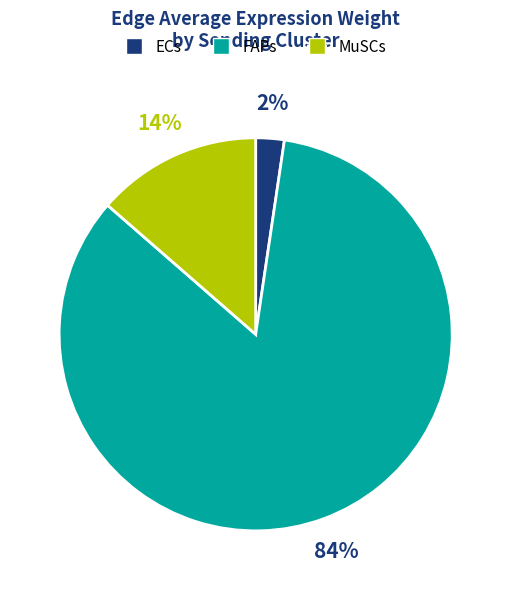

To the nearest percent, what percentage of the pie is FAPs?

84%